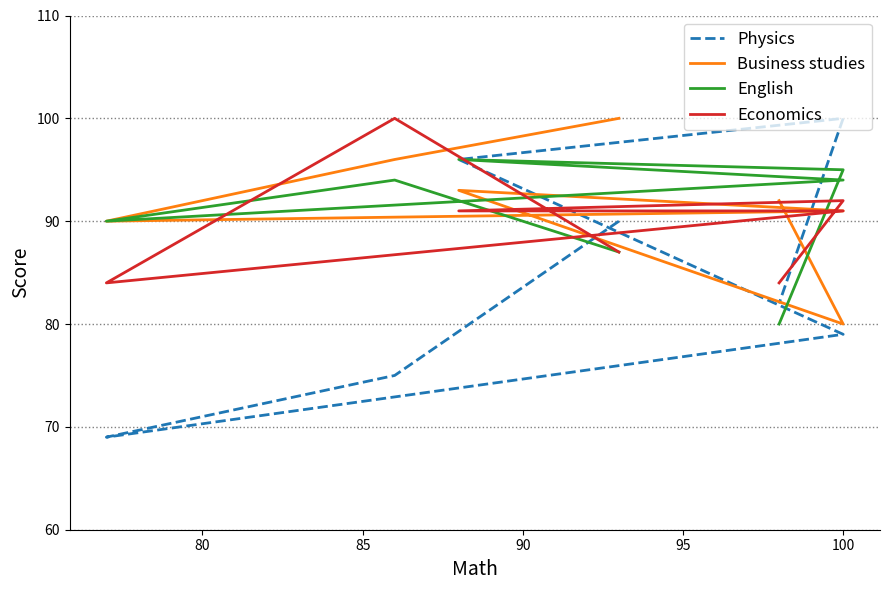

Which series has the widest spread of values?

Physics